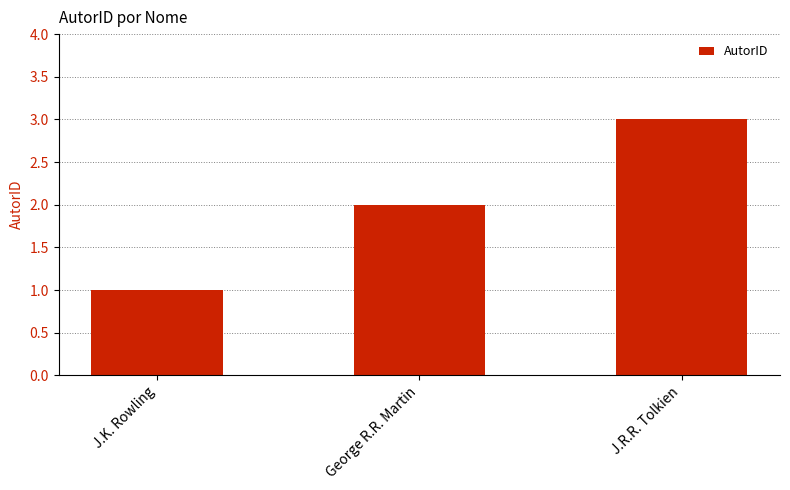

Does the chart contain stacked bars?

No